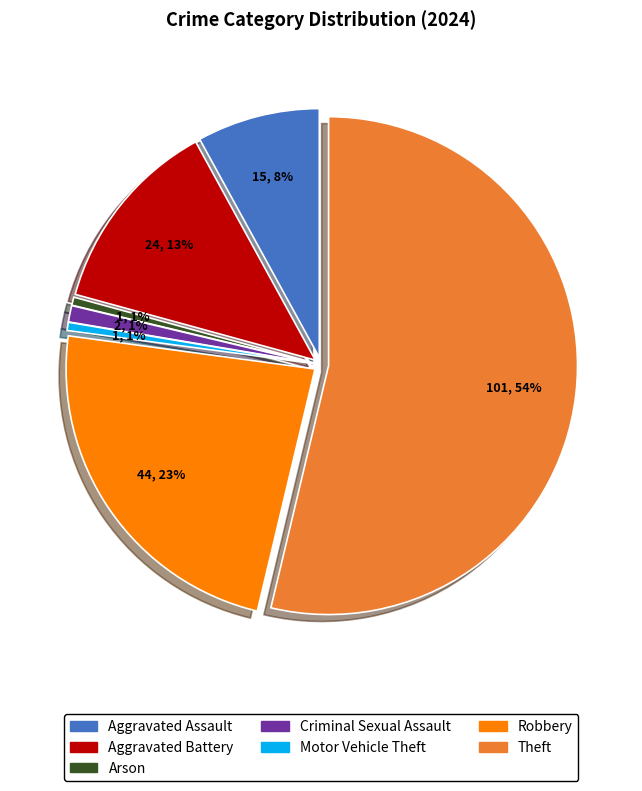

To the nearest percent, what is the combined percentage of Criminal Sexual Assault and Aggravated Battery?

14%